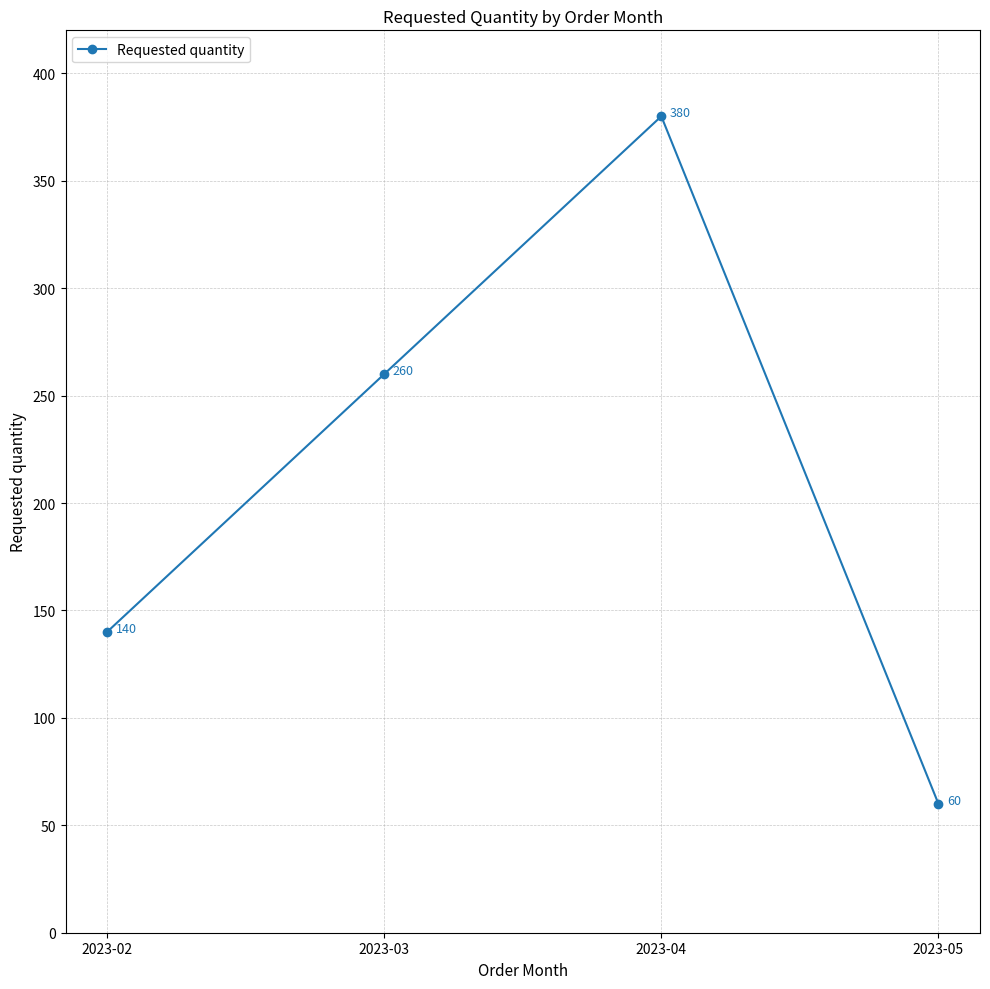

What is the ratio of the value at 2023-05 to the value at 2023-04?

0.2